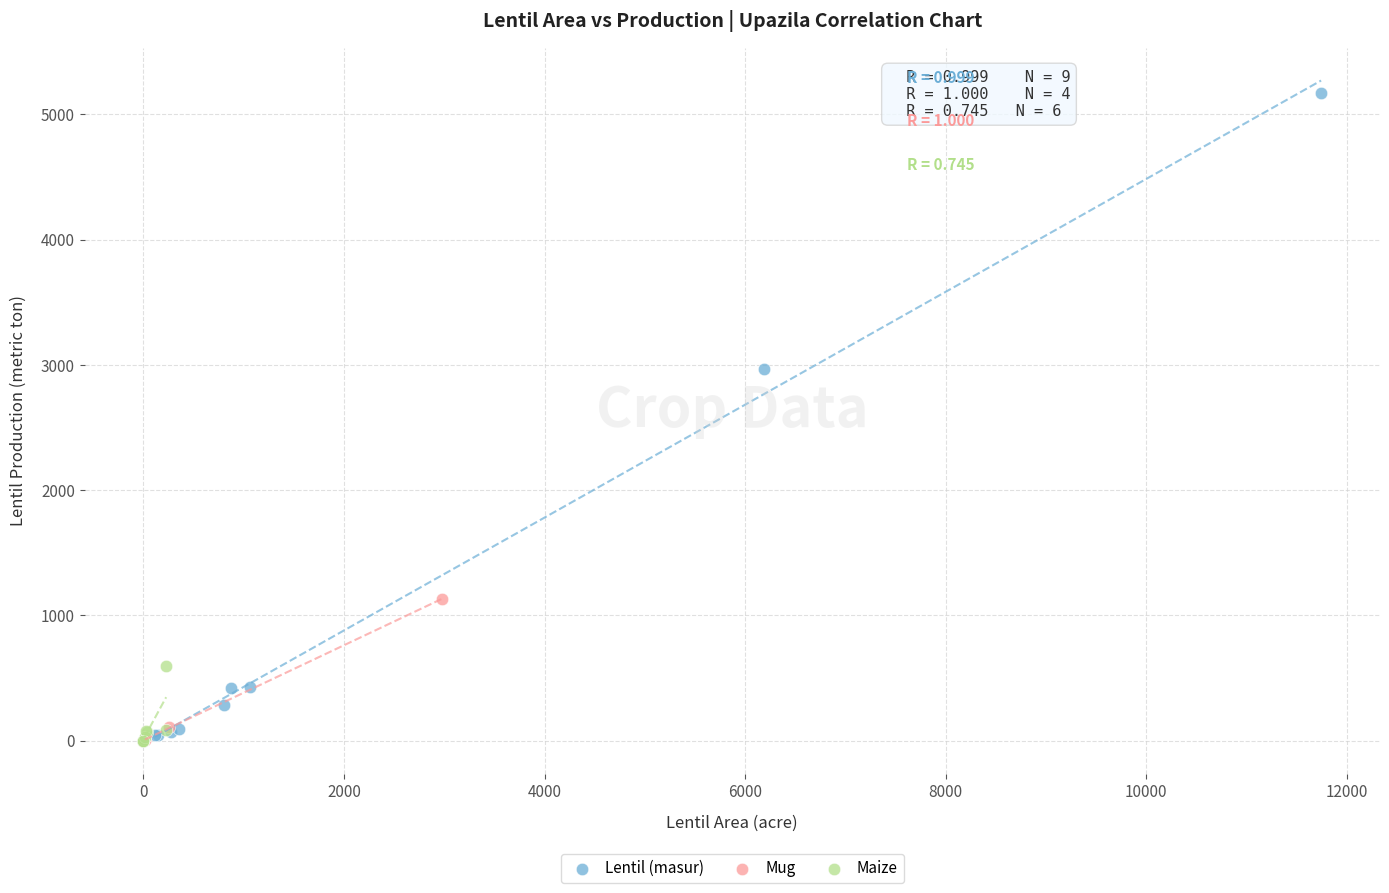

Which series reaches the maximum Y coordinate?

Lentil (masur)